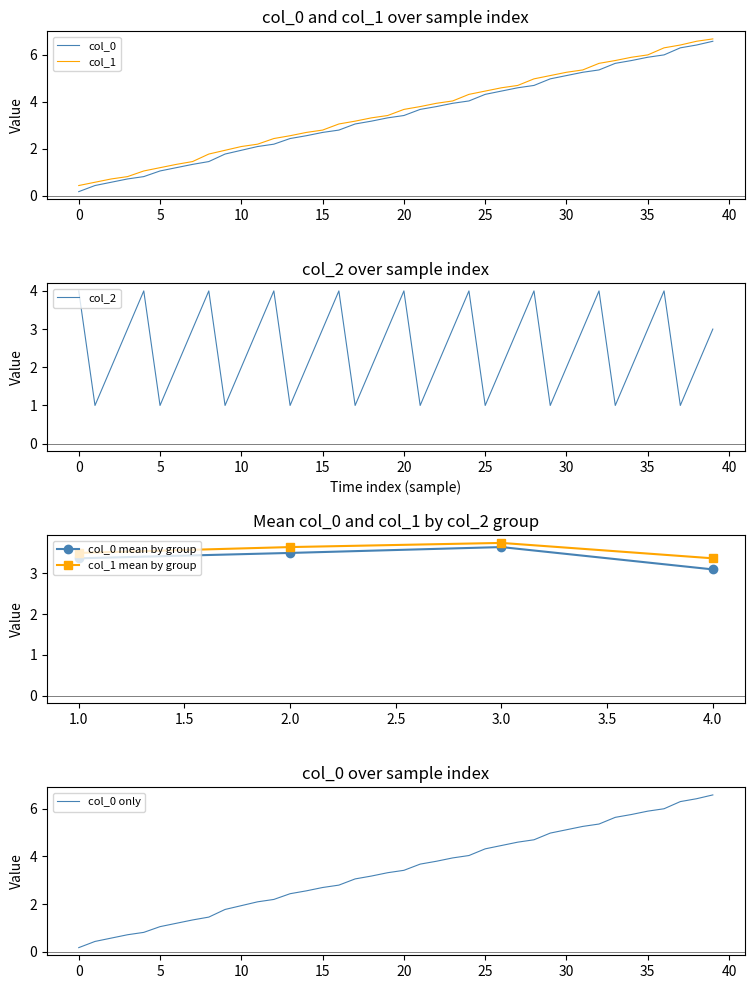

At which label does col_0 reach its minimum?

0